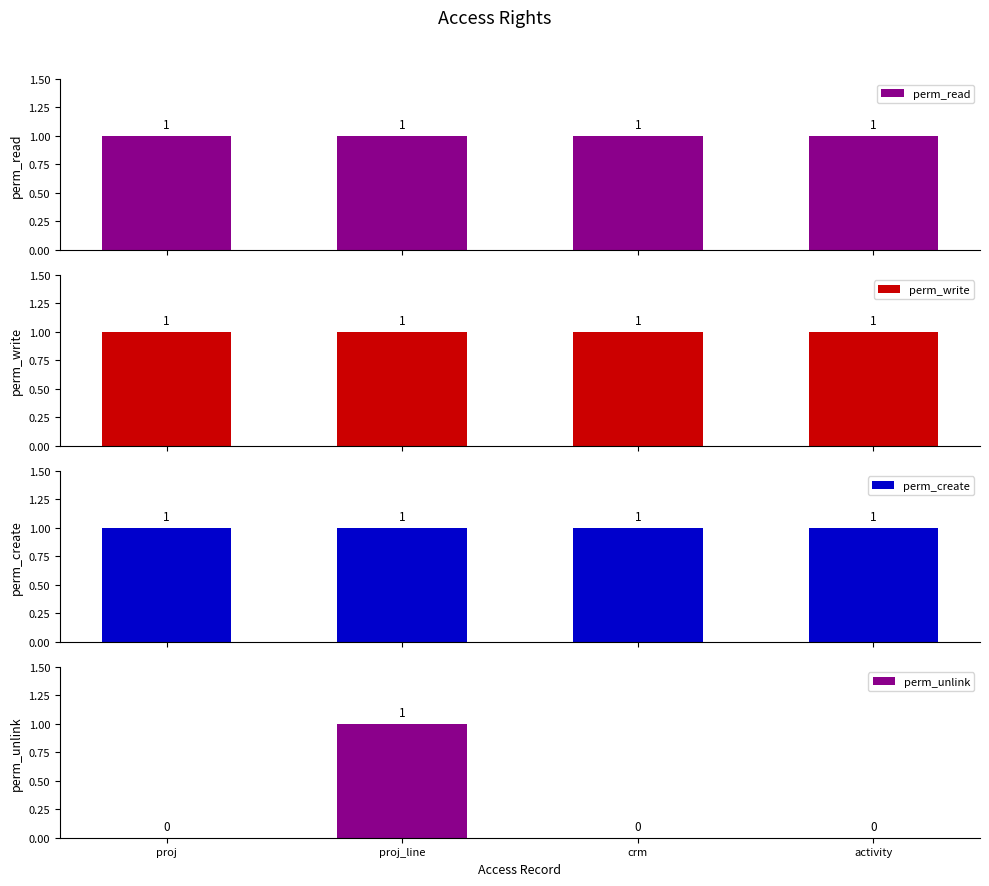

What is the highest value of the perm_unlink series?

1